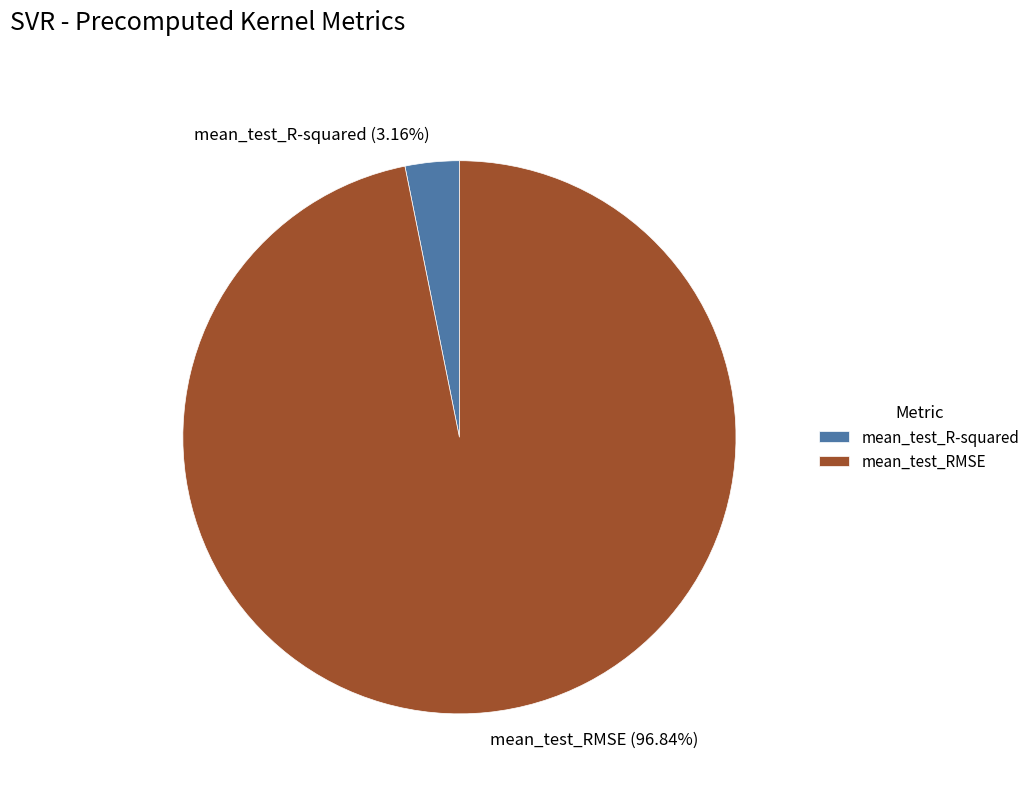

Which category has the biggest portion of the pie?

mean_test_RMSE